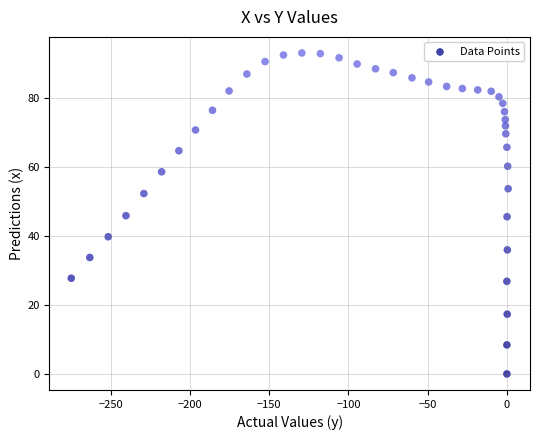

What is the range of Y values (max minus min)?

92.9